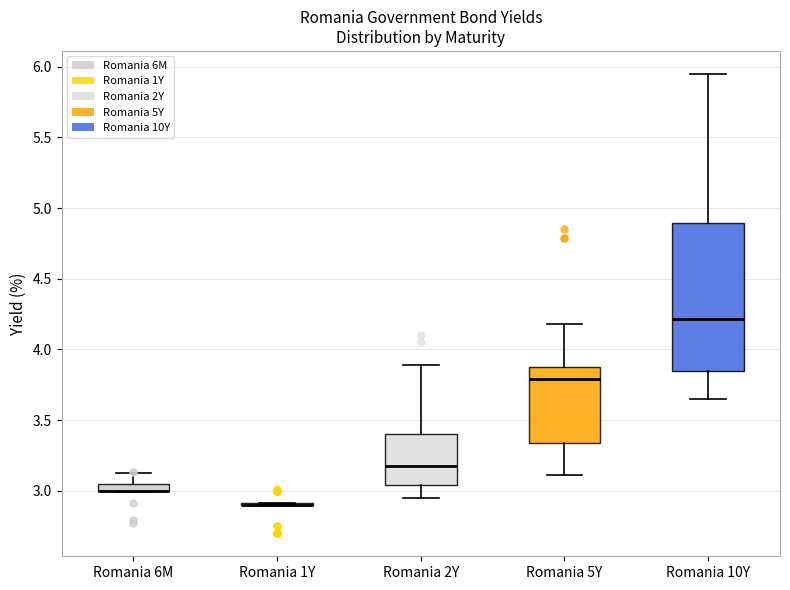

Which box is the tallest, from its lower edge to its upper edge?

Romania 10Y